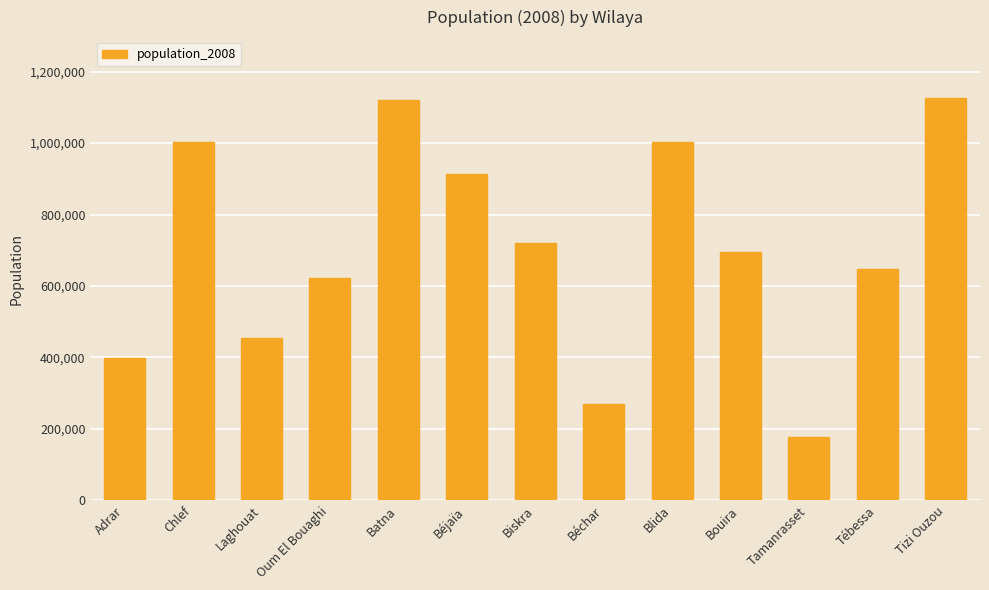

Between Béjaïa and Oum El Bouaghi, which is larger?

Béjaïa